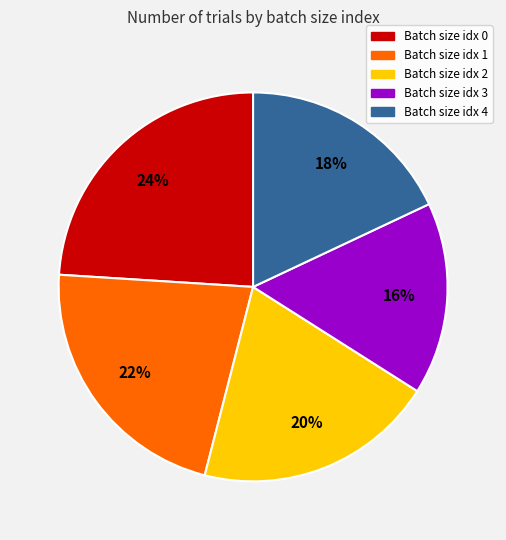

To the nearest percent, what is the difference between the largest and smallest slice percentages?

8%